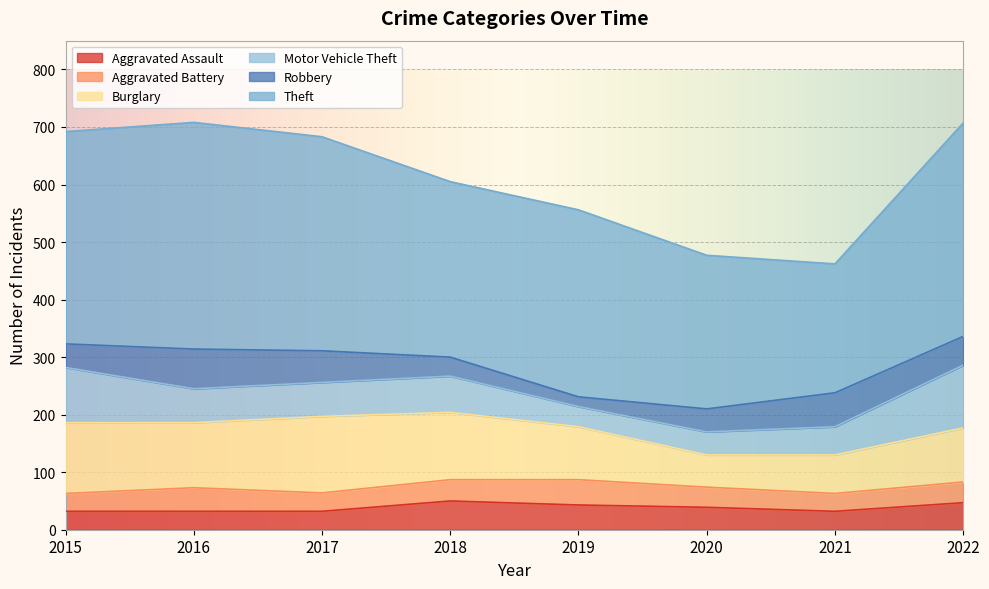

Between 2016 and 2017, which is larger?

2016